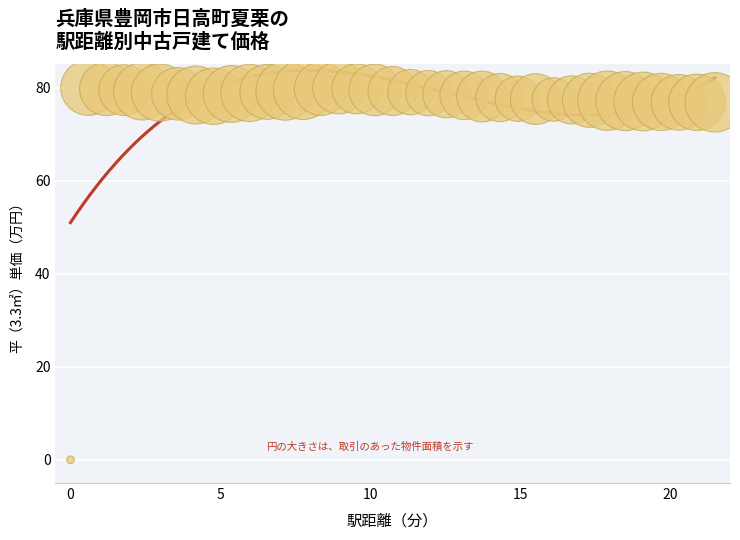

What is the range of X values (max minus min)?

21.5